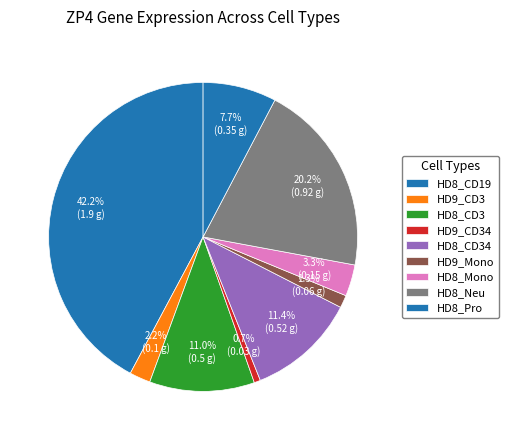

Combined, what portion of the pie is HD8_Mono and HD8_Pro?

11.0%